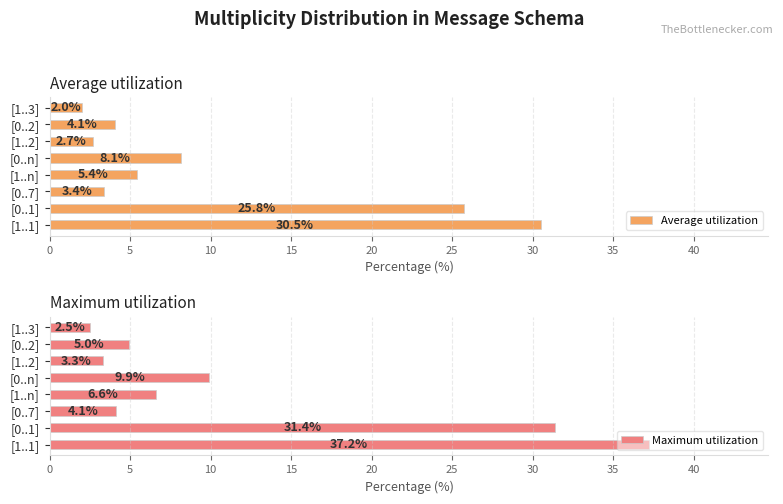

What is the difference between the Average utilization values at [0..1] and [0..7]?

22.4